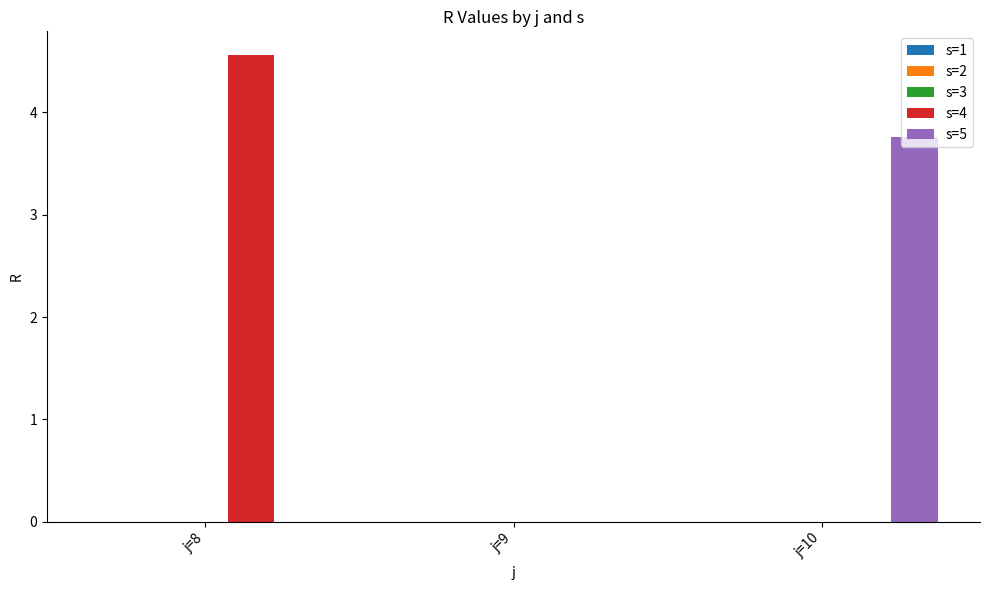

True or false: s=5 has a value of -2.2 at j=8.

False